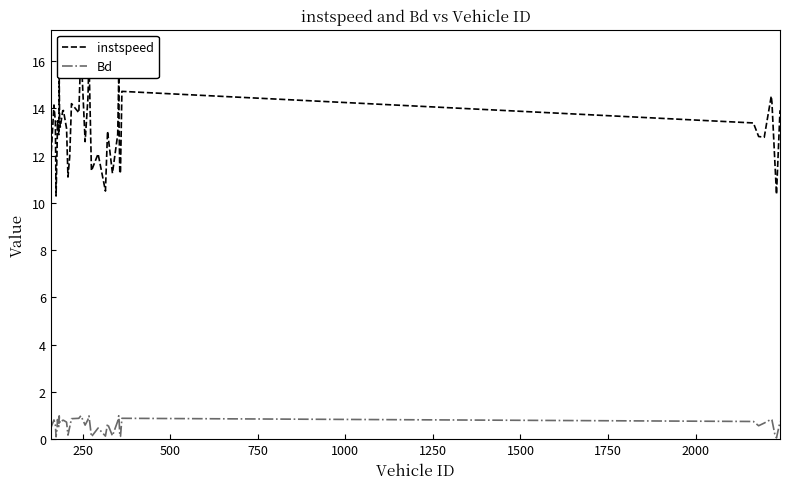

Does the chart display data point markers on the line(s)?

No